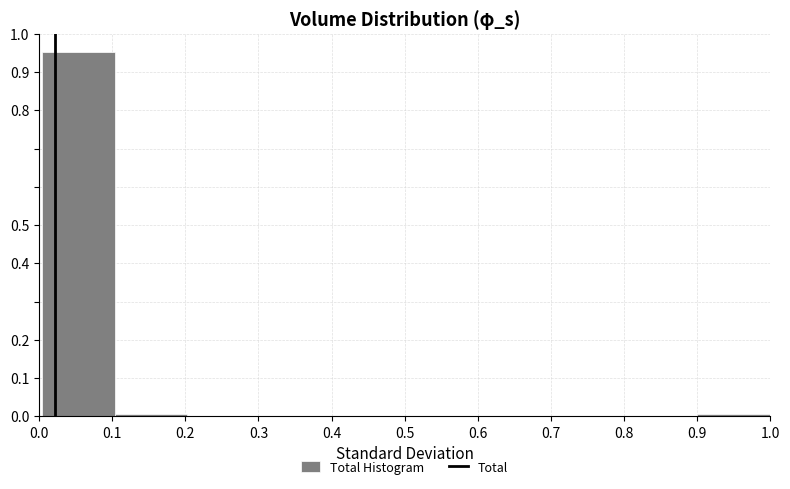

Reading left to right, list every bar in this chart as the range it spans on the x-axis followed by its height. Neither the bar edges nor the heights are printed on the chart, so give them approximately, as read against the axes.

0.0 to 0.1: 0.95
0.1 to 0.2: under 0.01
0.2 to 0.3: 0
0.3 to 0.4: 0
0.4 to 0.5: 0
0.5 to 0.6: 0
0.6 to 0.7: 0
0.7 to 0.8: 0
0.8 to 0.9: 0
0.9 to 1.0: under 0.01